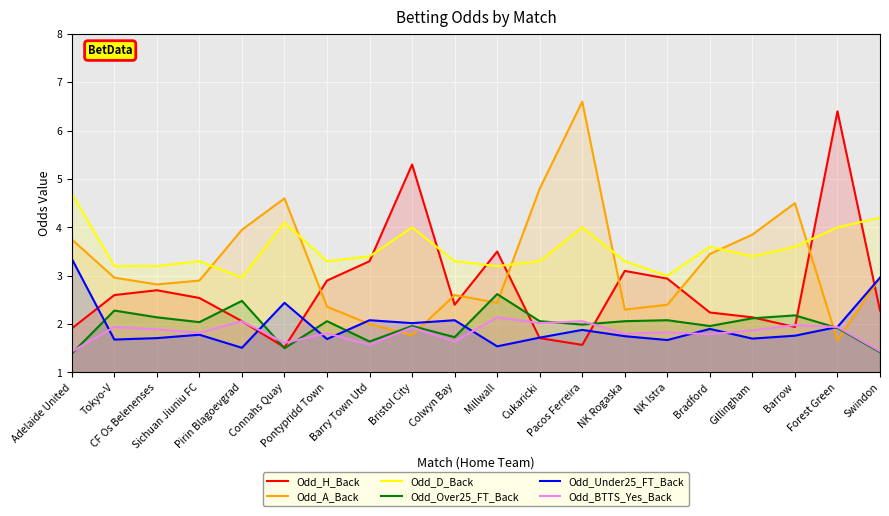

The Odd_Under25_FT_Back series shows 1.5 at Pirin Blagoevgrad. True or false?

True